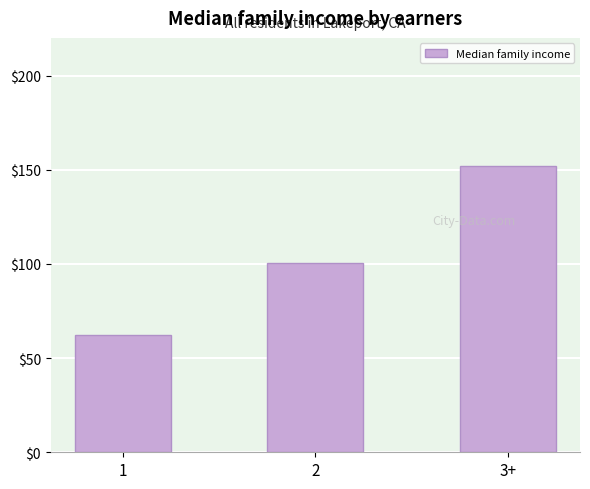

The value at 3+ is 35.1. True or false?

False